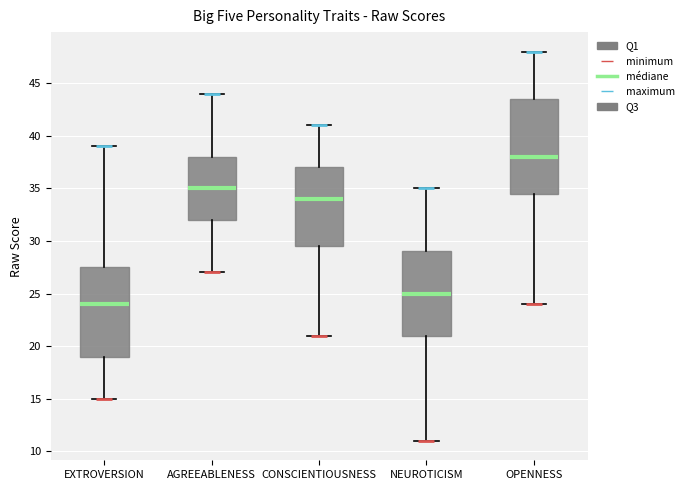

Where does the median line of the box for CONSCIENTIOUSNESS sit on the y-axis? The values are not printed on the chart, so give them approximately, as read against the axis.

34.0